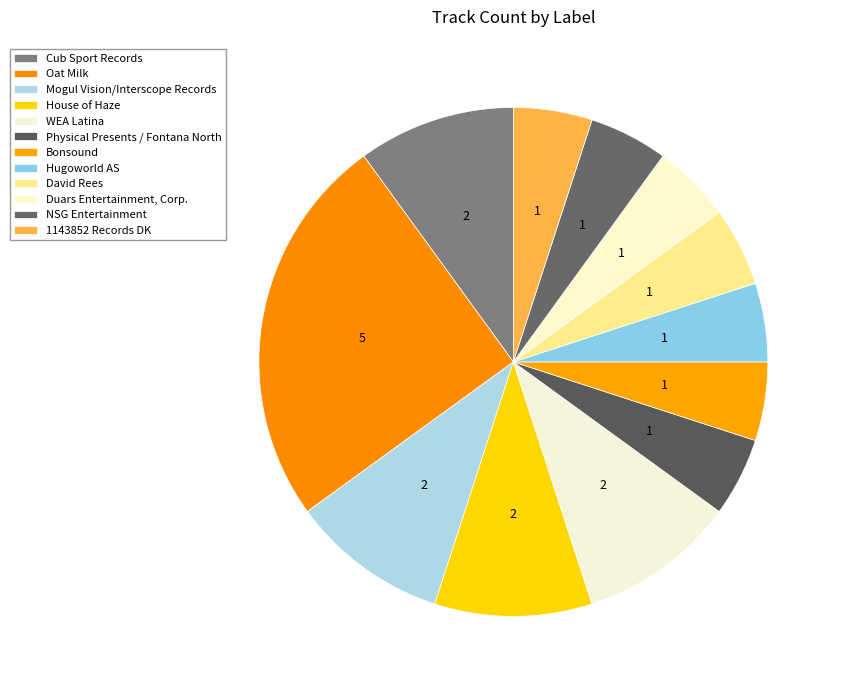

Is there a majority slice in this chart?

No